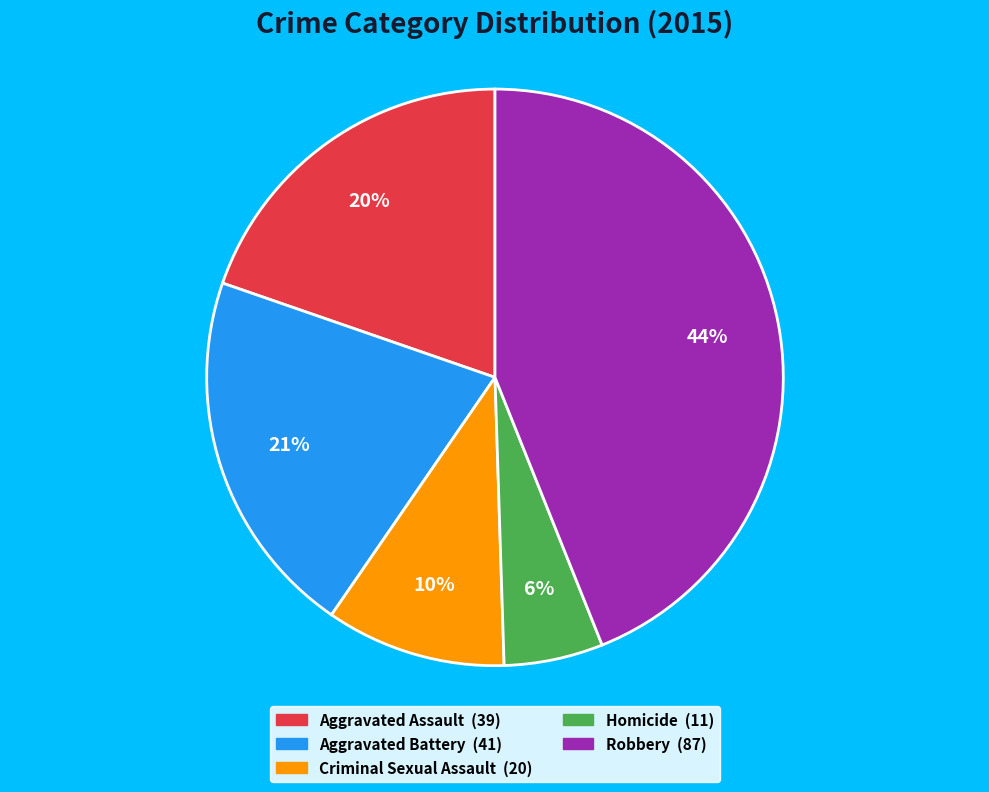

Which category has the smallest portion of the pie?

Homicide